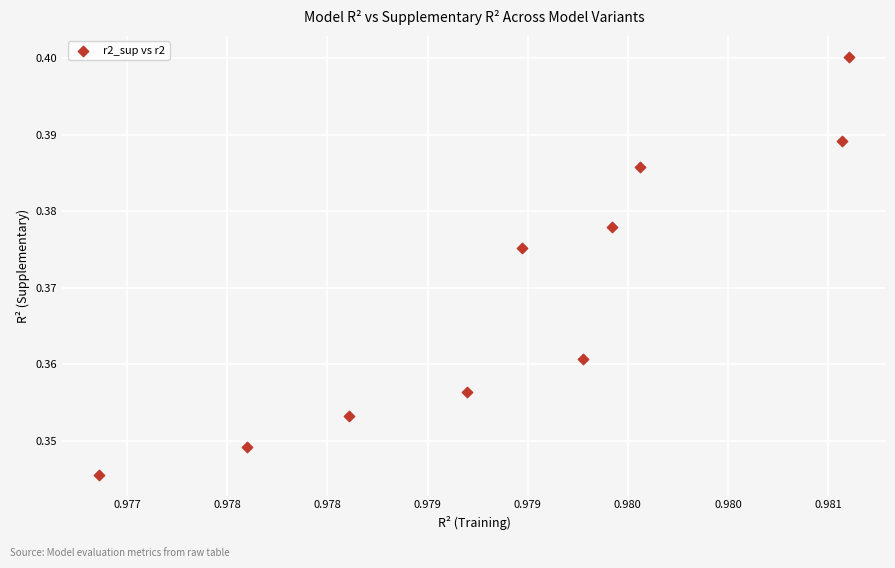

What is the average X value?

1.0